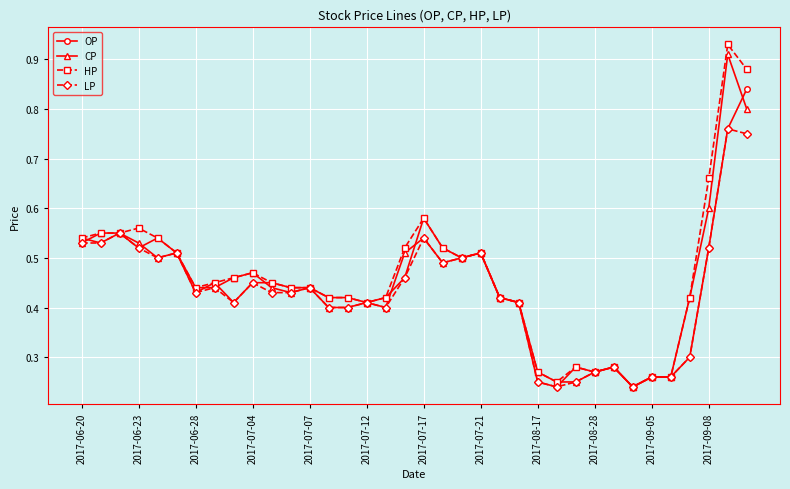

How many HP values are between 0 and 1?

36